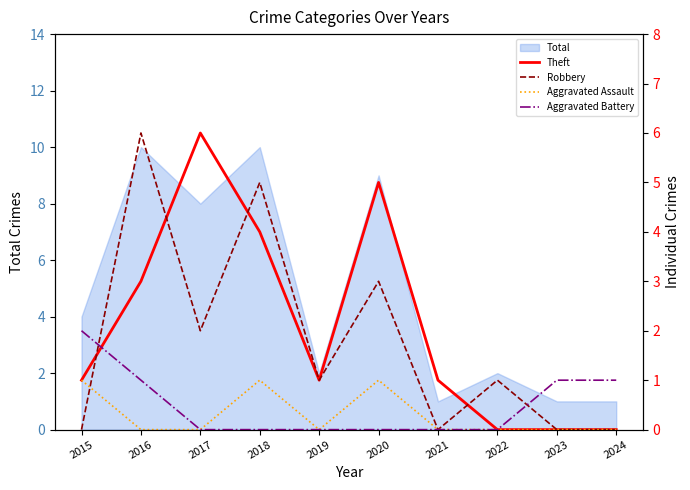

Is it true that Robbery equals 5 at 2018?

True